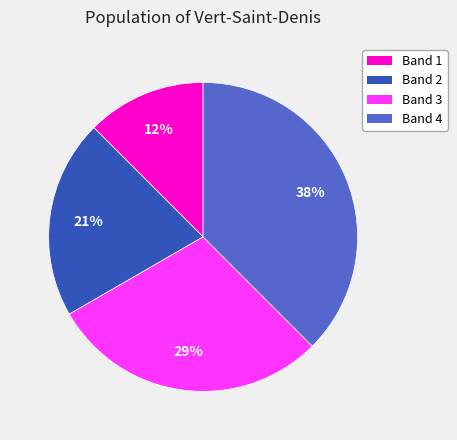

What percentage is the Band 2 slice, to the nearest percent?

21%